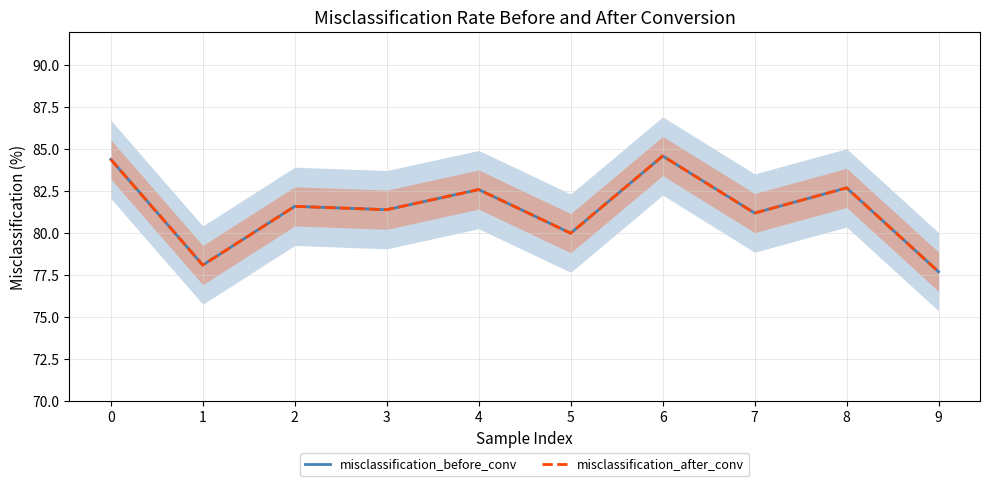

Reading left to right, what are all the values shown in this chart?

misclassification_before_conv: 0=84.4	1=78.1	2=81.6	3=81.4	4=82.6	5=80.0	6=84.6	7=81.2	8=82.7	9=77.7
misclassification_after_conv: 0=84.4	1=78.1	2=81.6	3=81.4	4=82.6	5=80.0	6=84.6	7=81.2	8=82.7	9=77.7